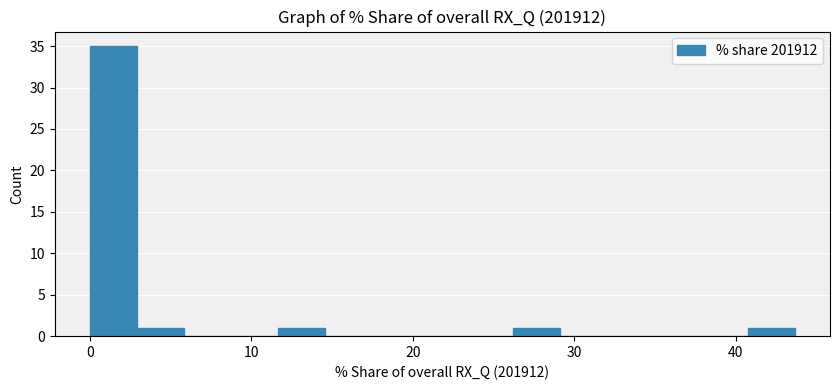

Read against the x-axis, roughly where is the centre of the tallest bar?

1